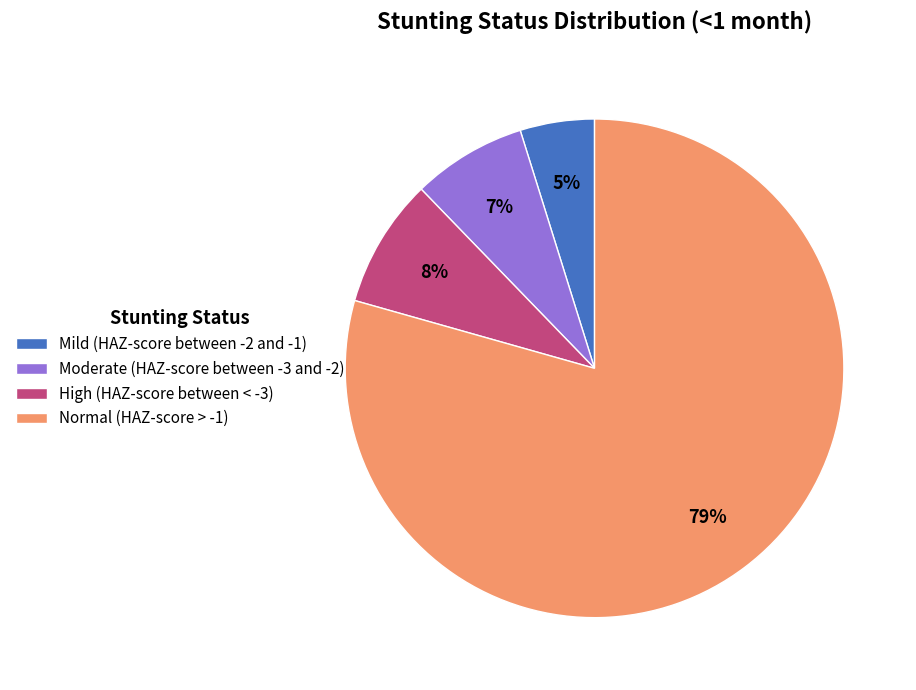

Is Moderate (HAZ-score between -3 and -2) the majority of the pie?

No